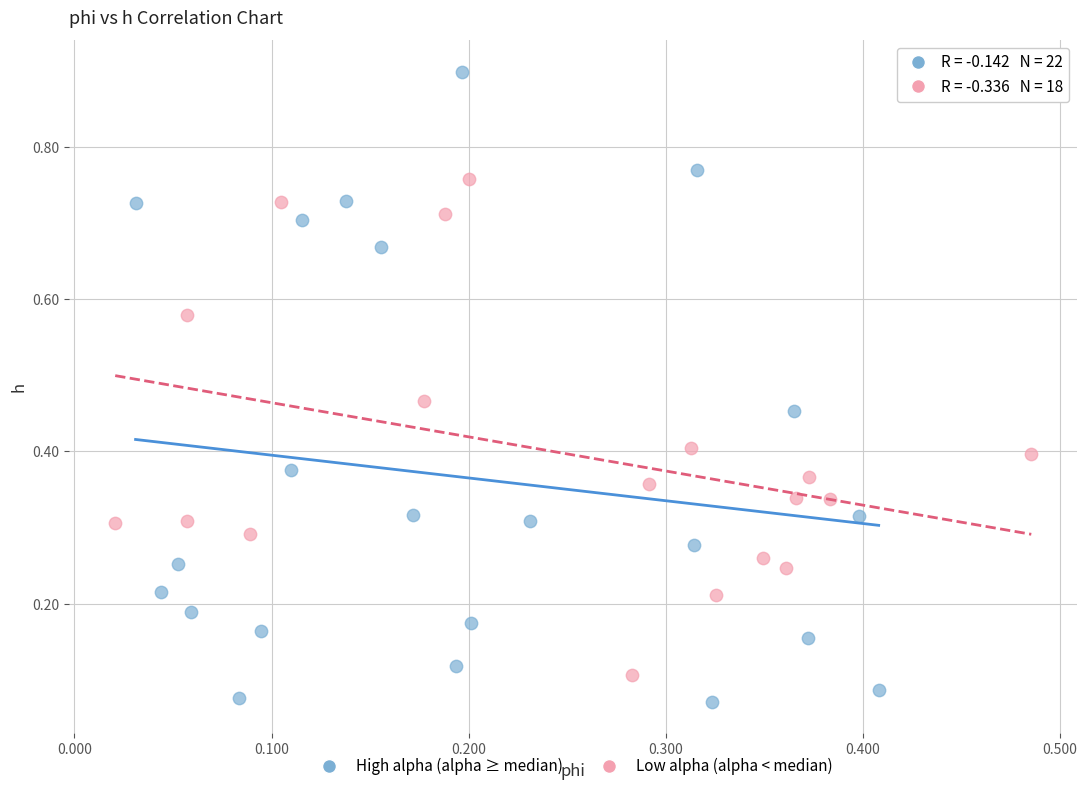

What are all the series names shown in the legend?

High alpha (alpha ≥ median), Low alpha (alpha < median)